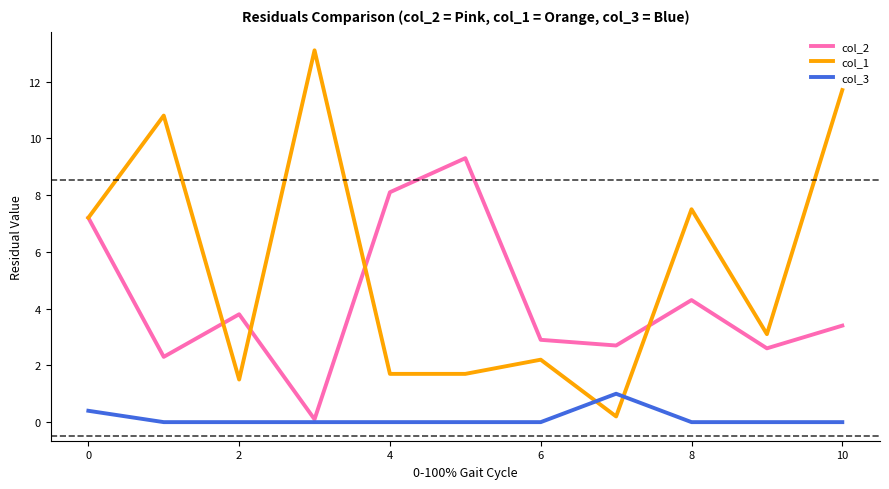

Which series has the largest total across all categories?

col_1